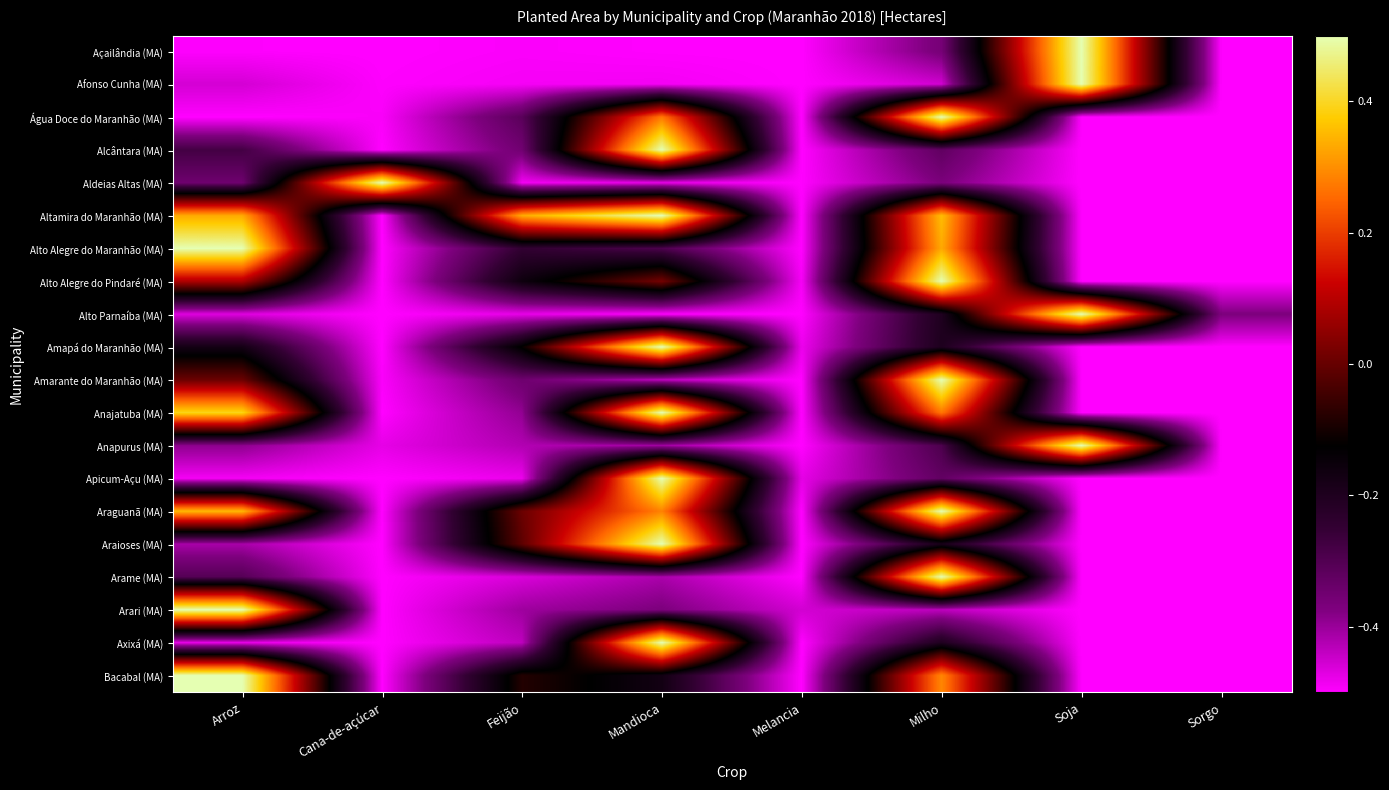

At which category is the sum across all series the highest?

Milho